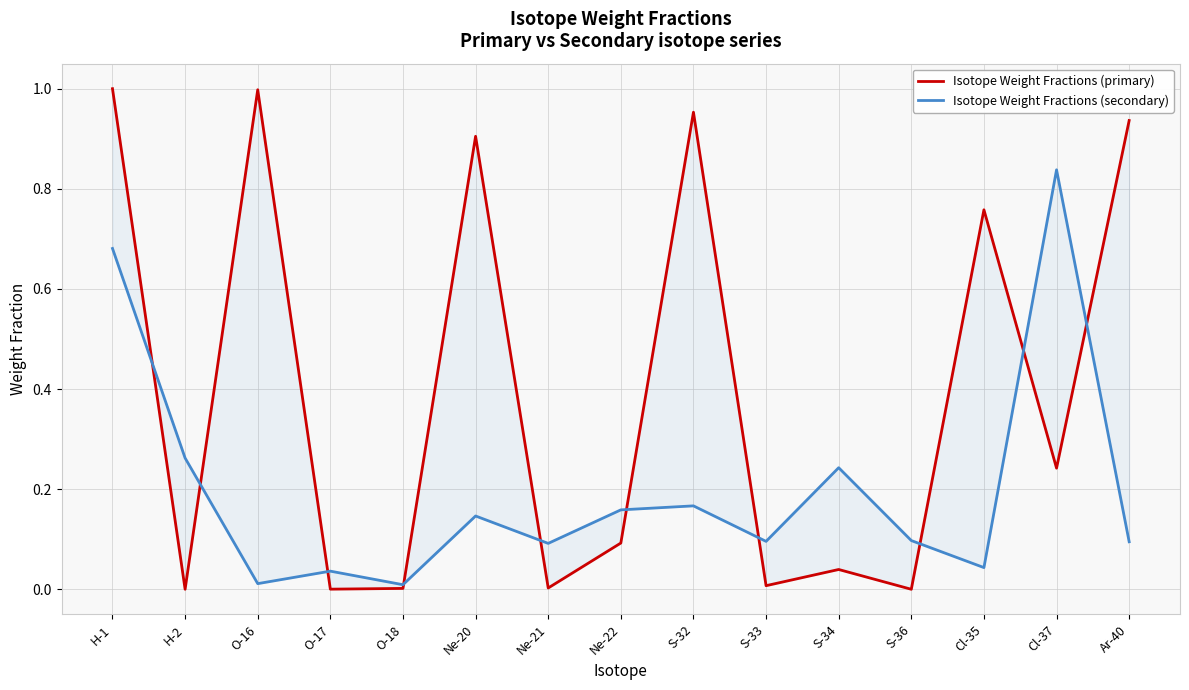

Which label corresponds to the largest value in the chart?

H-1